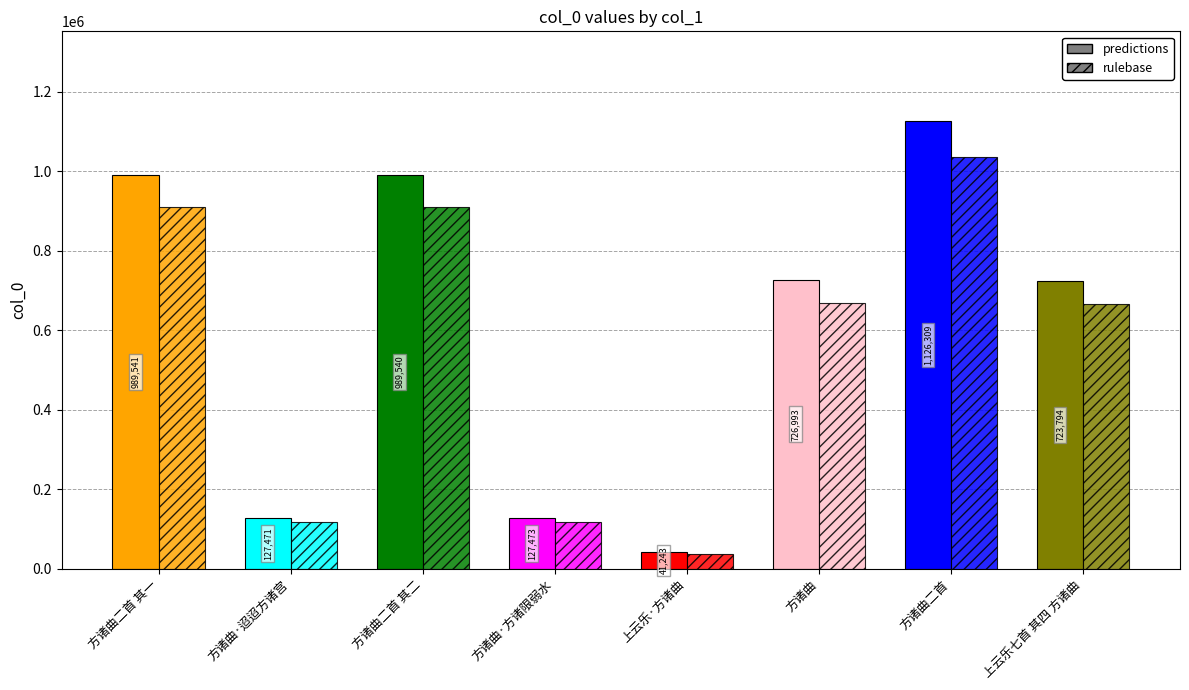

The value at 方诸曲二首 is 1126309. True or false?

True